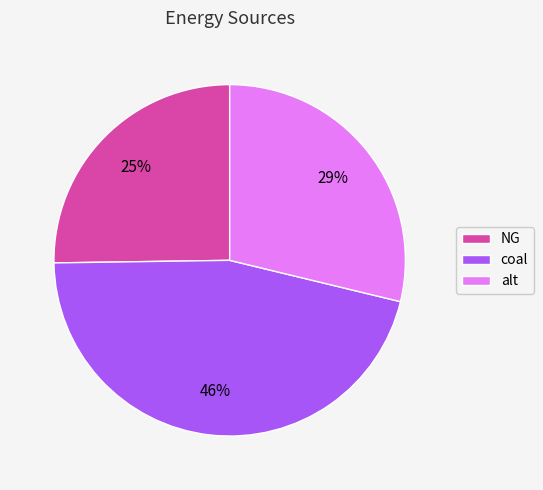

The coal slice represents 46% of the pie. True or false?

True